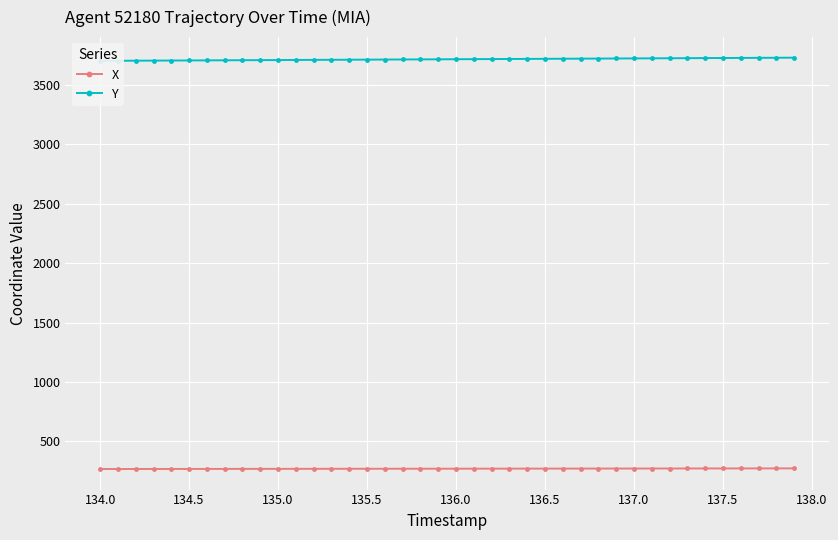

What is the lowest value of the X series?

266.8